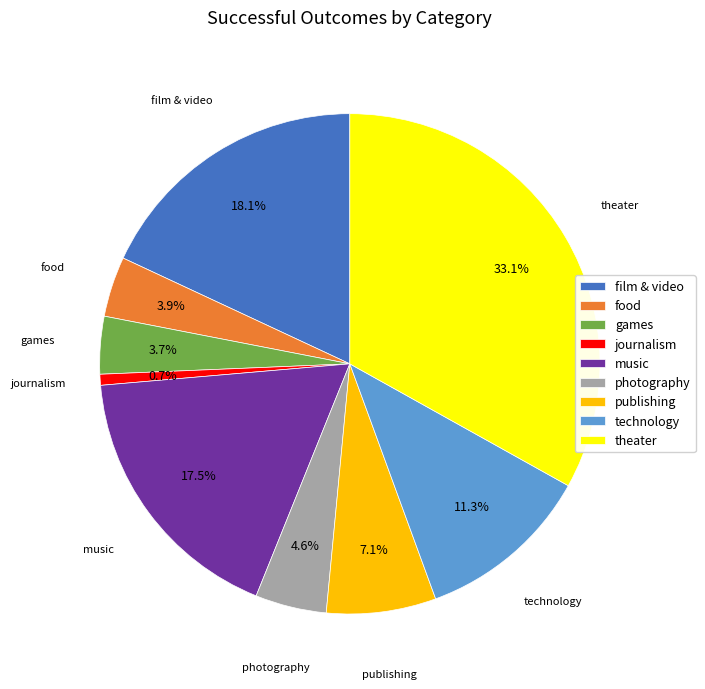

What is the total percentage of food and journalism?

4.6%